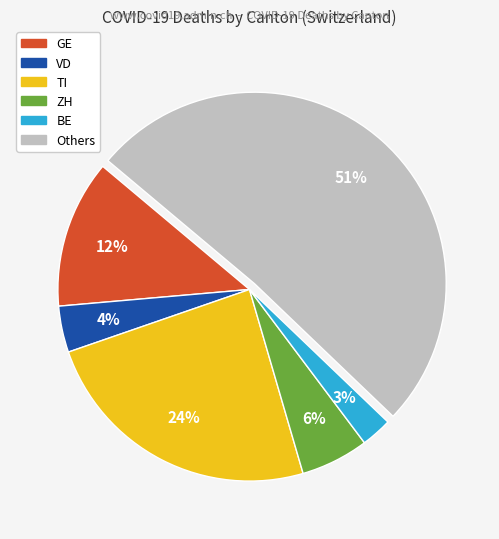

Count the number of slices in the pie.

6